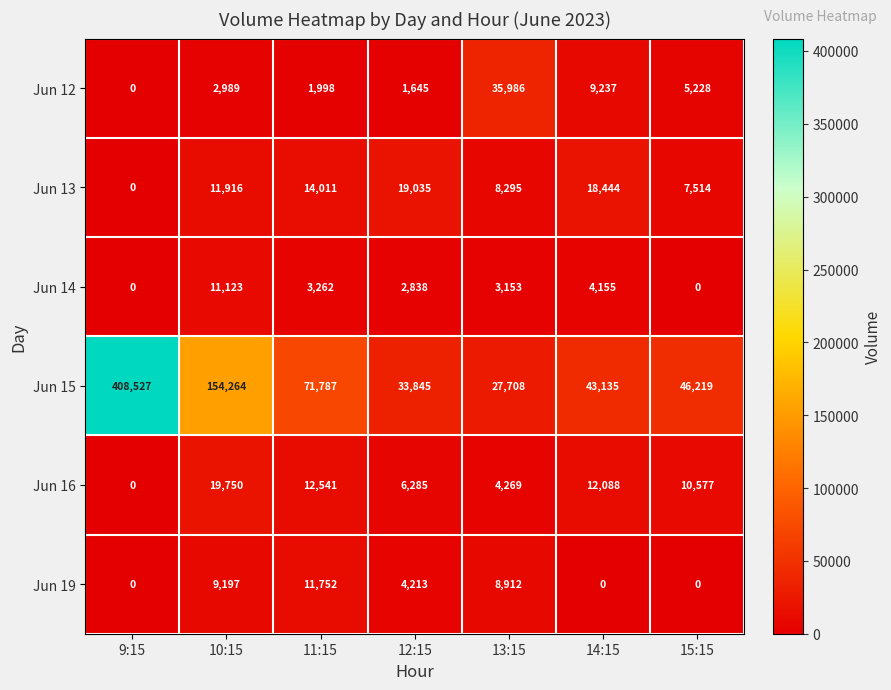

How many data points does each series have?

7